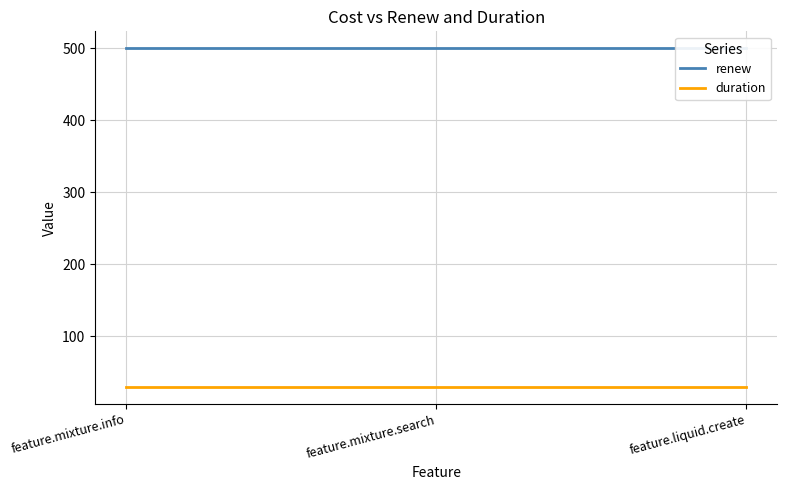

What is the label of the 2nd point from the left?

feature.mixture.search